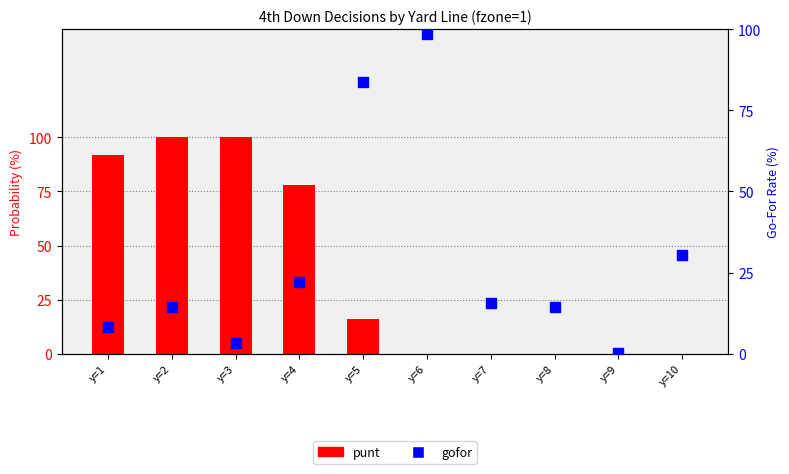

Which series contains the highest Y value?

punt